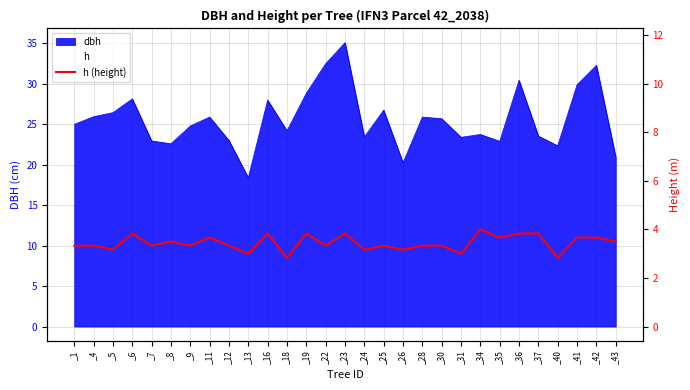

What is the value of the 15th point from the left?

11.5